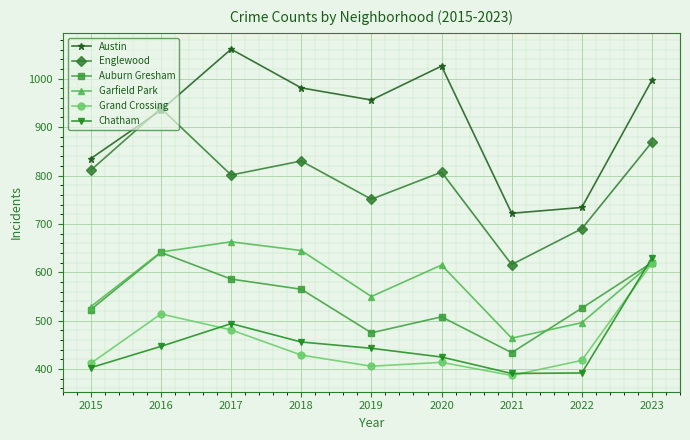

How many interior local valleys does the Auburn Gresham series have?

2